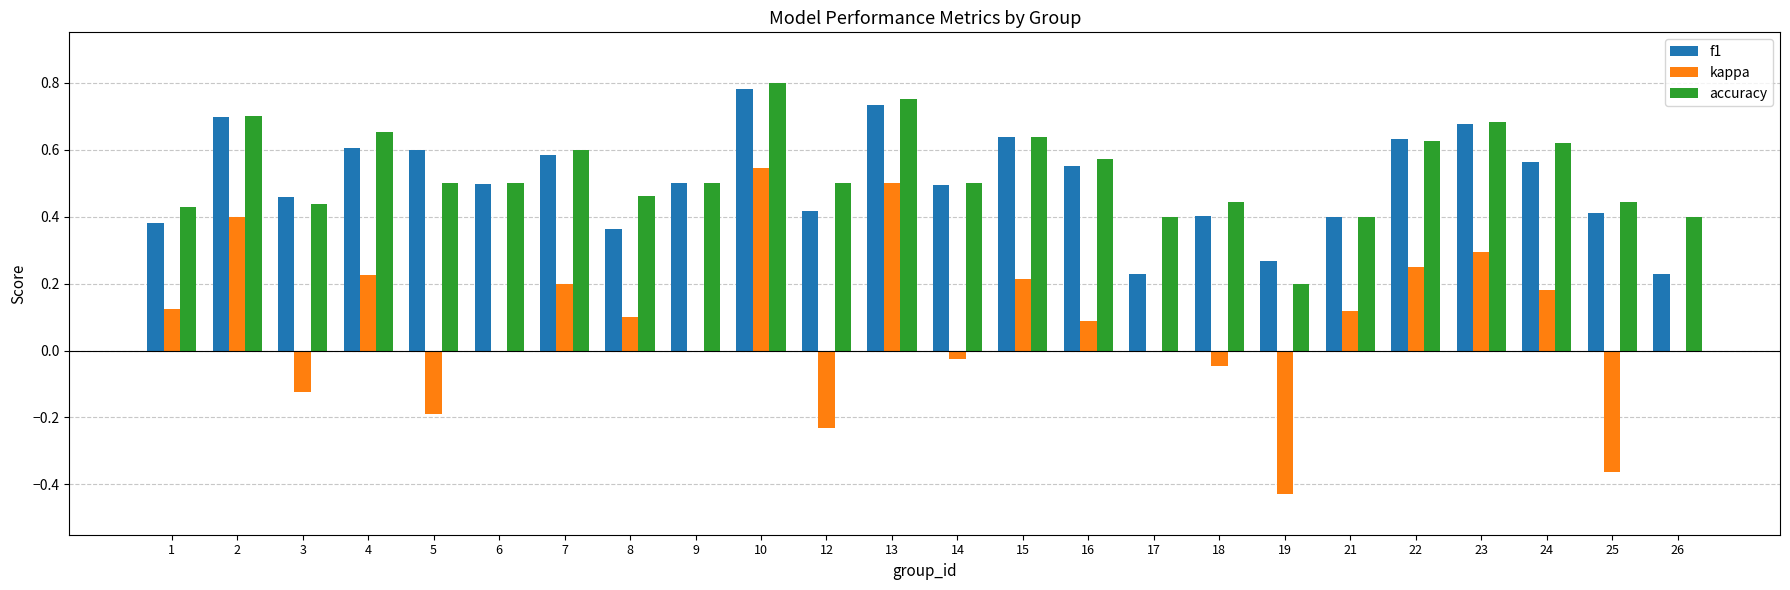

What is the sum of all f1 values?

12.1